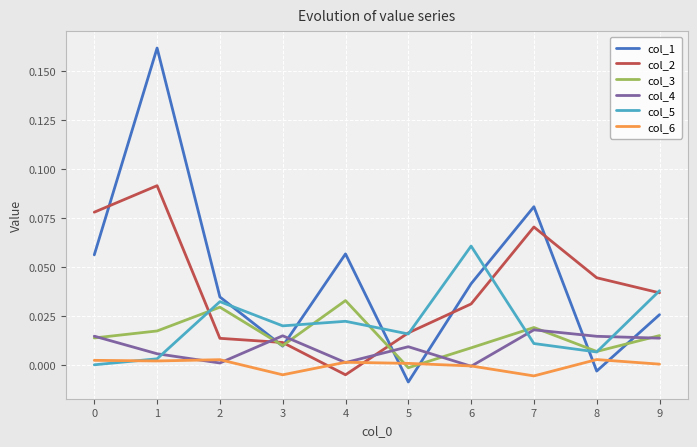

Which series has the largest range (max minus min)?

col_1